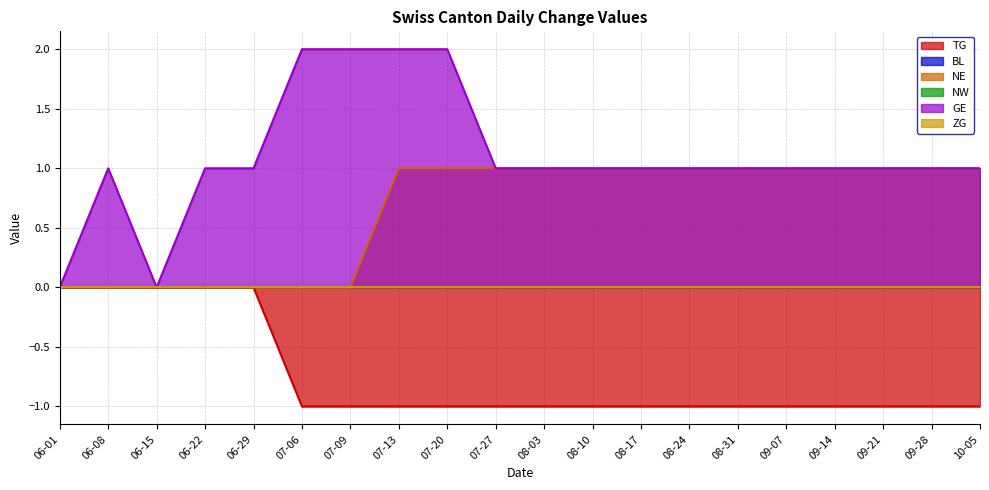

True or false: NE and TG cross at least once.

False